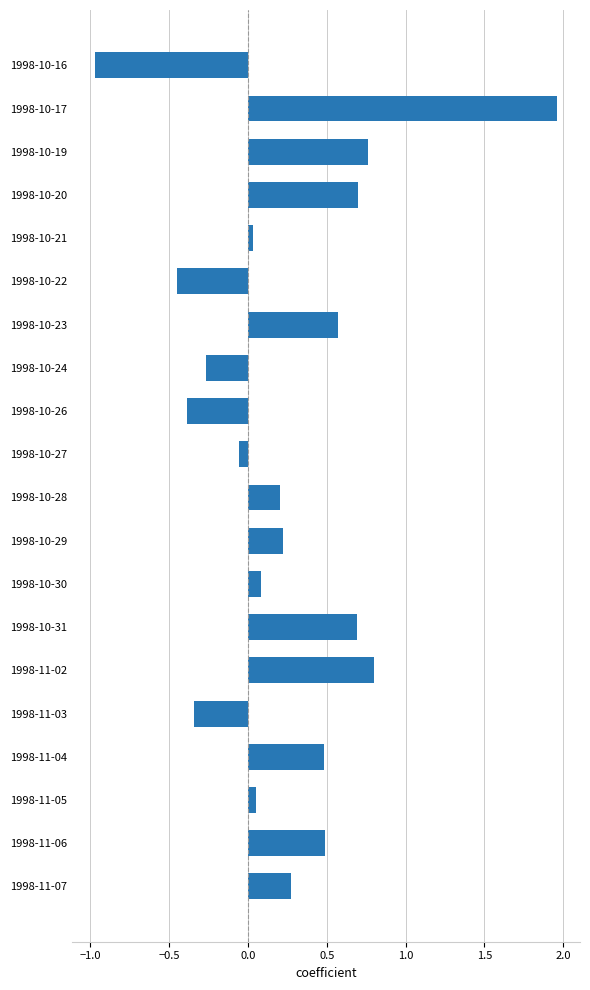

At which category does the chart reach its peak across all series?

1998-10-17